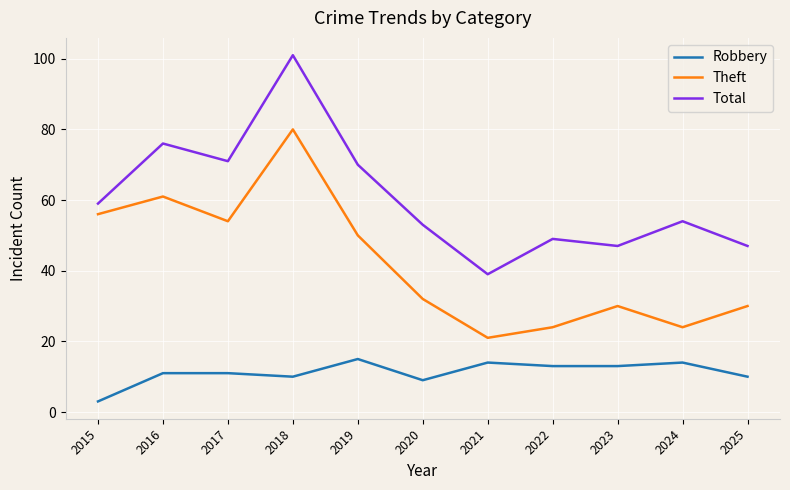

Rank the series by their maximum value, from lowest to highest.

Robbery, Theft, Total